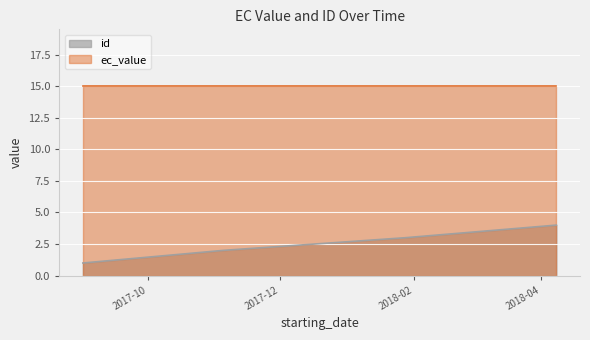

Which label corresponds to the largest value in the chart?

2018-04-08